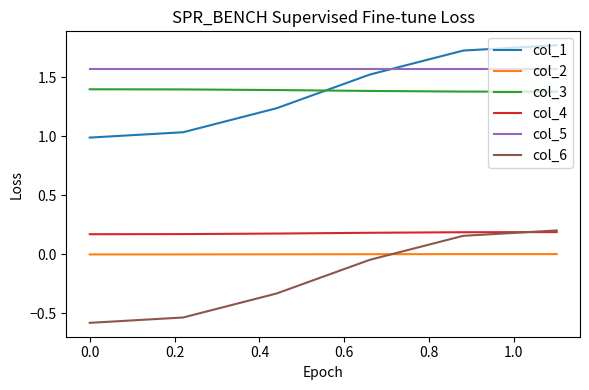

True or false: col_4 and col_1 intersect in this chart.

False